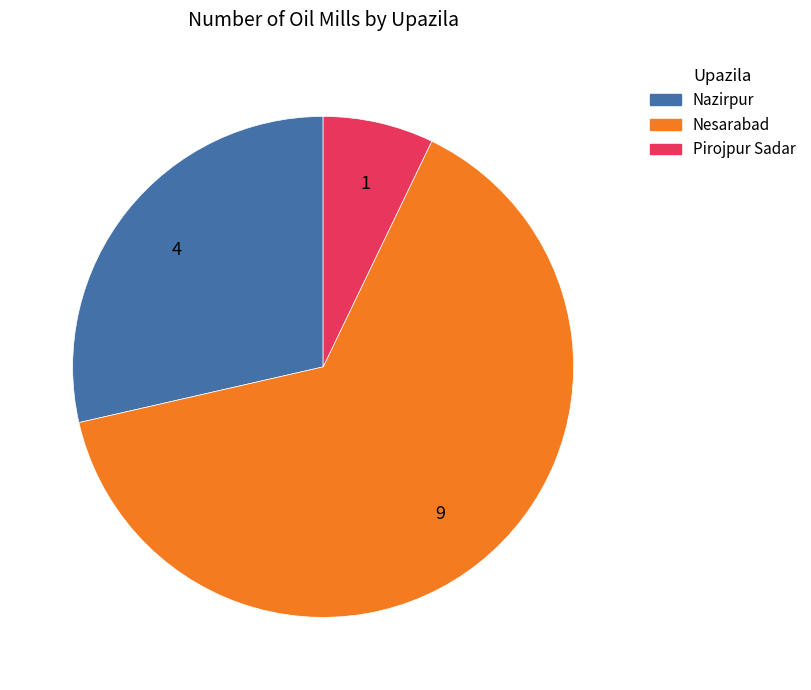

What is the ratio of the value at Nesarabad to the value at Pirojpur Sadar?

9.0